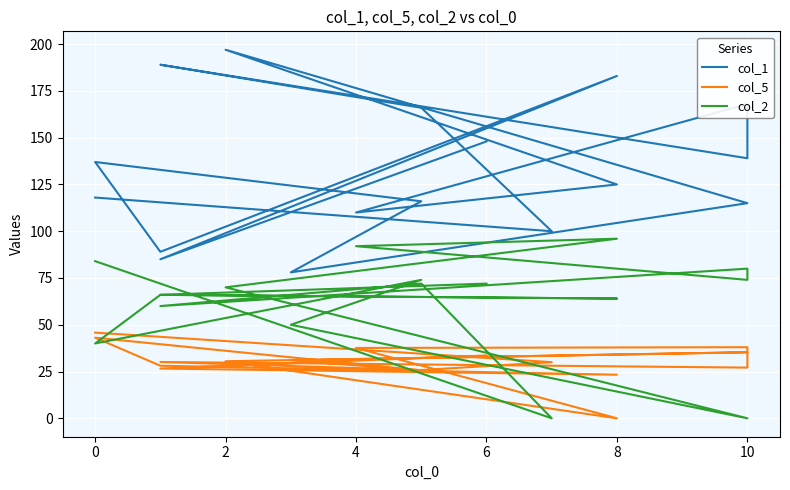

What is the difference between the col_1 values at 6 and 8?

21.0